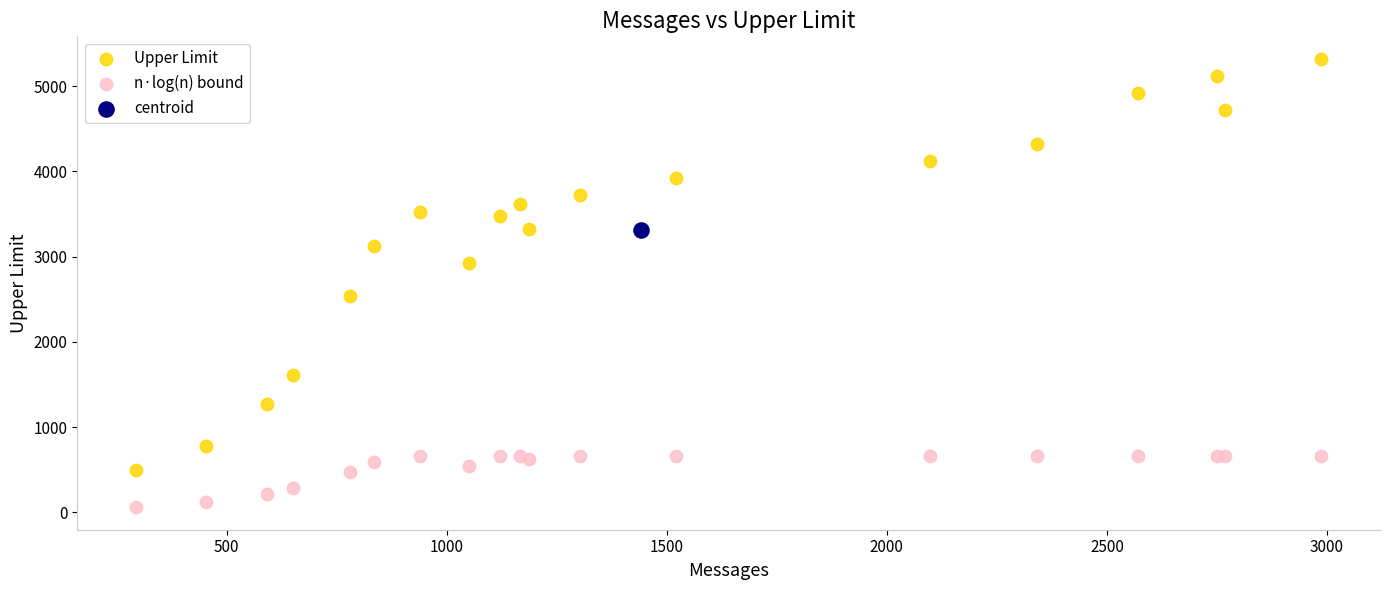

What are all the series names shown in the legend?

Upper Limit, n·log(n) bound, centroid